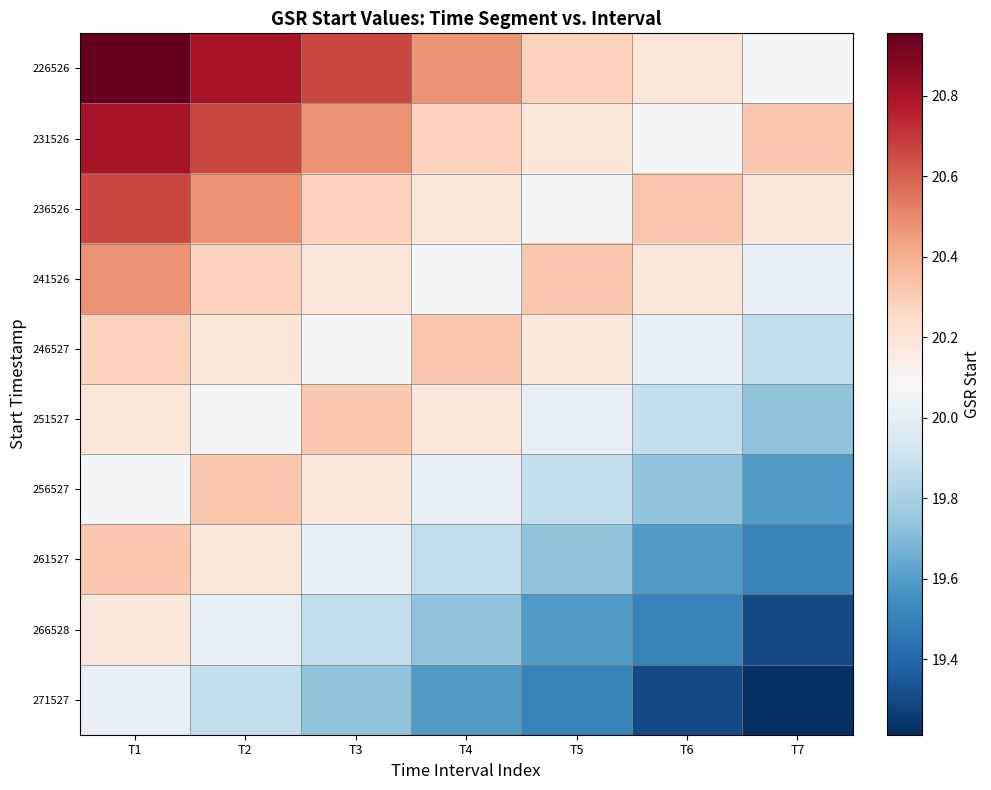

What is the maximum value shown in the chart?

21.0